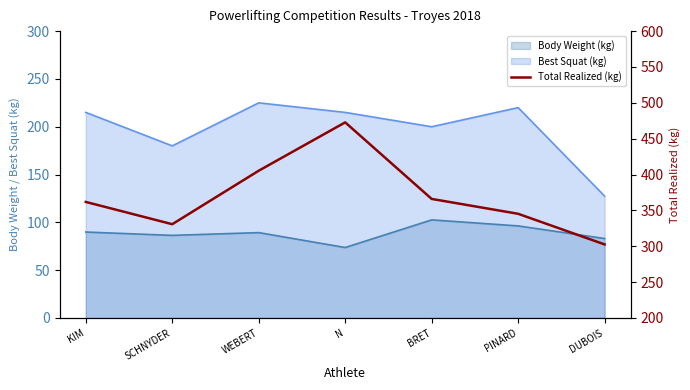

What is the label of the 4th point from the left?

N